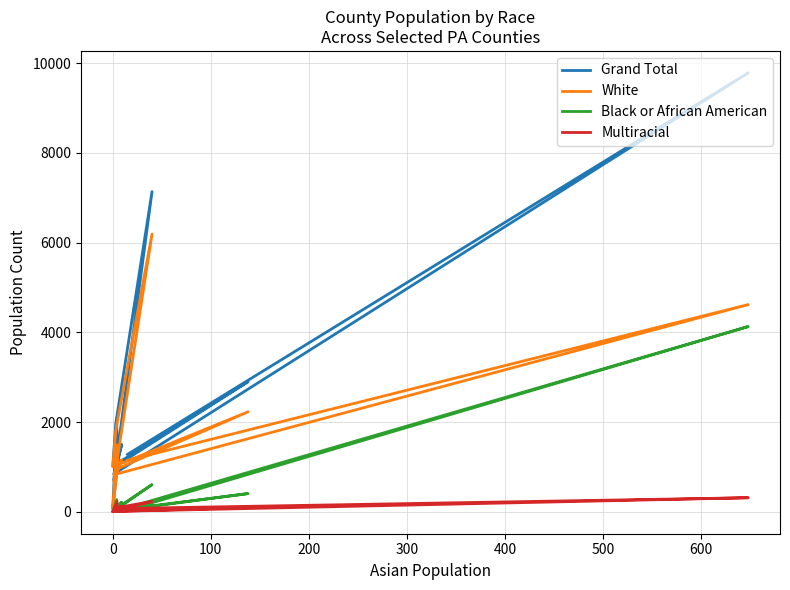

Reading left to right, extract all data points from this chart.

Grand Total: 1280	9786	841	1502	710	7138	1967	1017	2902	1046	1989	70	1110
White: 1148	4620	826	1155	672	6192	1807	1000	2229	963	1491	69	1032
Black or African American: 39	4130	4	213	13	606	65	7	406	36	271	0	34
Multiracial: 75	313	8	120	24	229	88	9	94	35	222	1	33